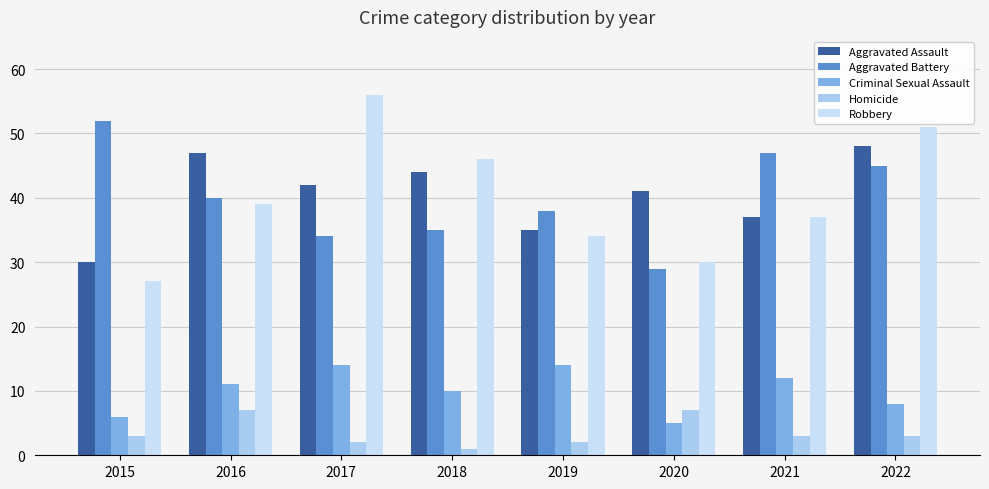

Reading left to right, extract all data points from this chart.

Aggravated Assault: 30	47	42	44	35	41	37	48
Aggravated Battery: 52	40	34	35	38	29	47	45
Criminal Sexual Assault: 6	11	14	10	14	5	12	8
Homicide: 3	7	2	1	2	7	3	3
Robbery: 27	39	56	46	34	30	37	51